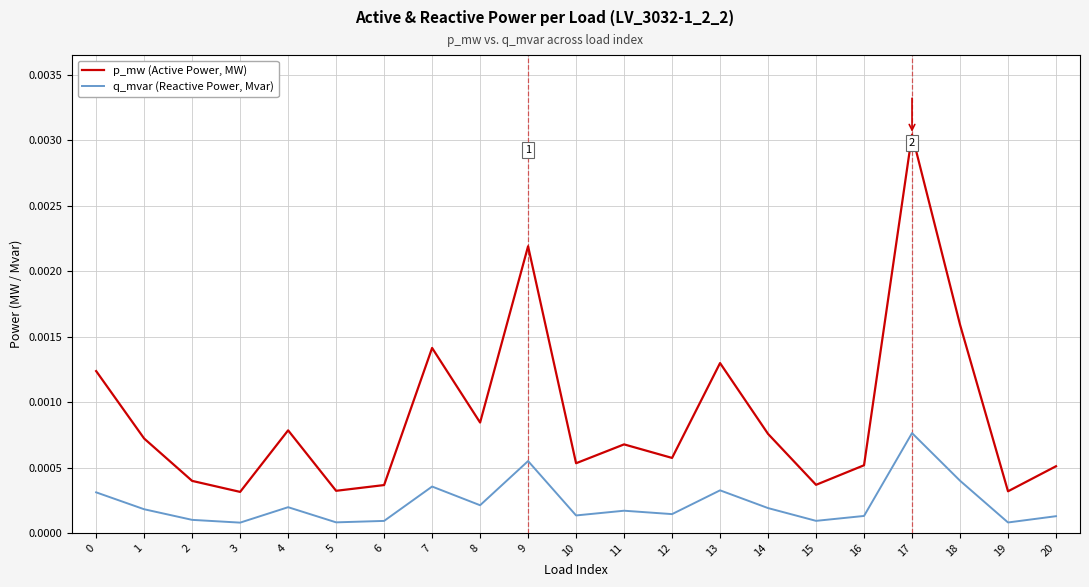

Does the chart display data point markers on the line(s)?

No